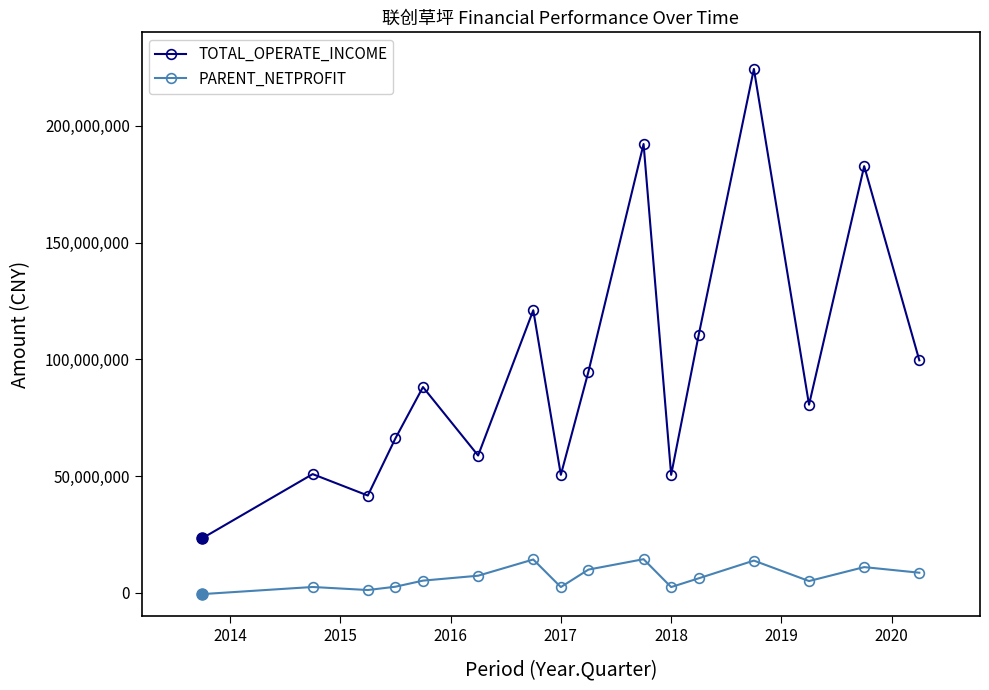

How many interior local valleys does the TOTAL_OPERATE_INCOME series have?

5